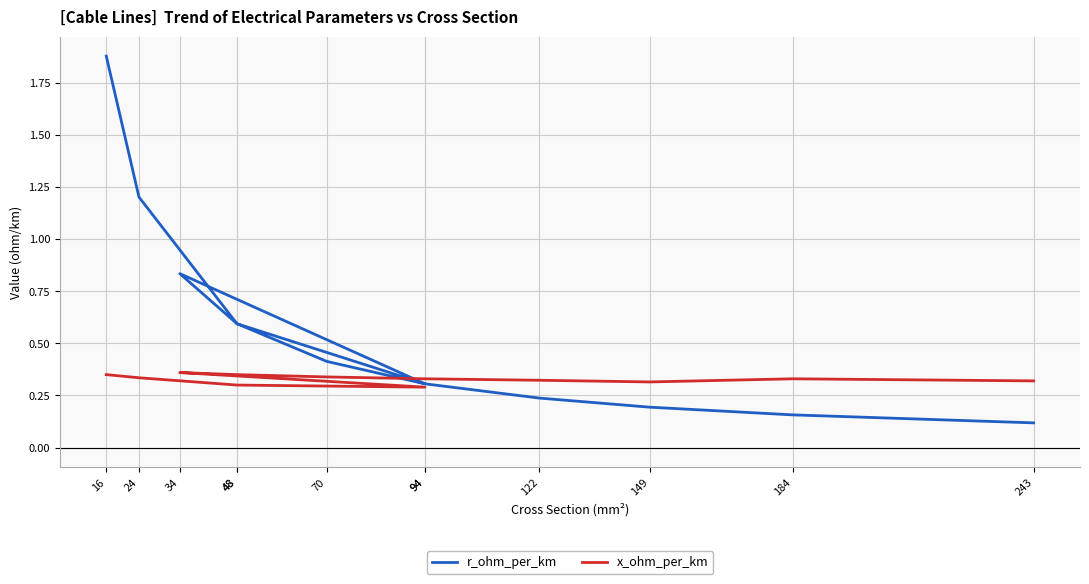

What is the total value across all series at 34?

1.2